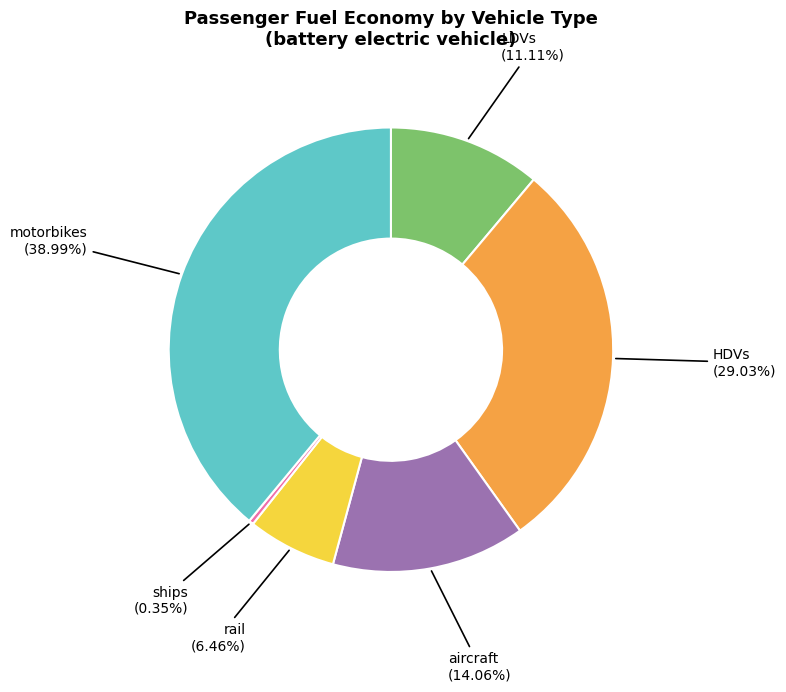

Which category has the smallest portion of the pie?

ships